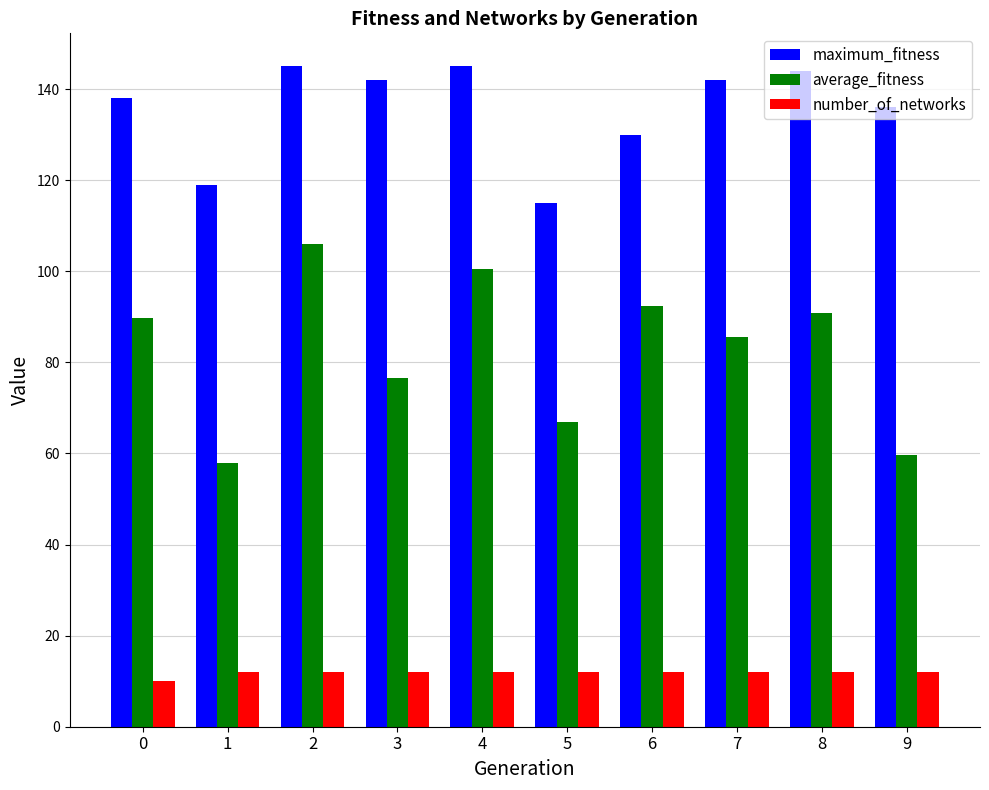

What is the minimum value shown in the chart?

10.0